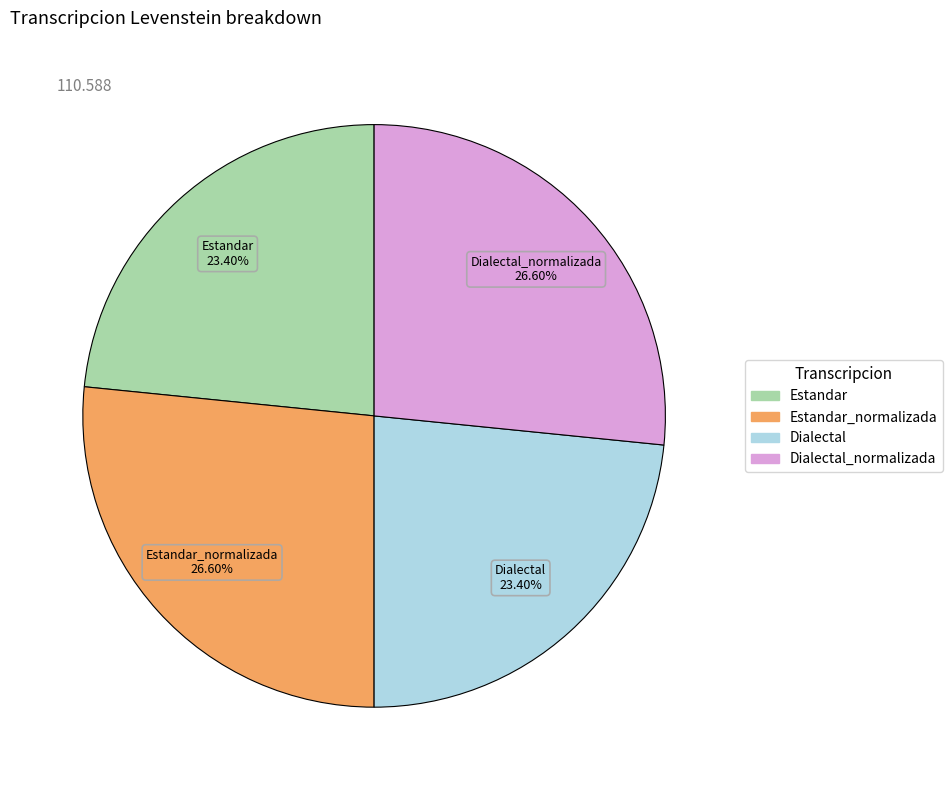

Does any single category account for the majority?

No